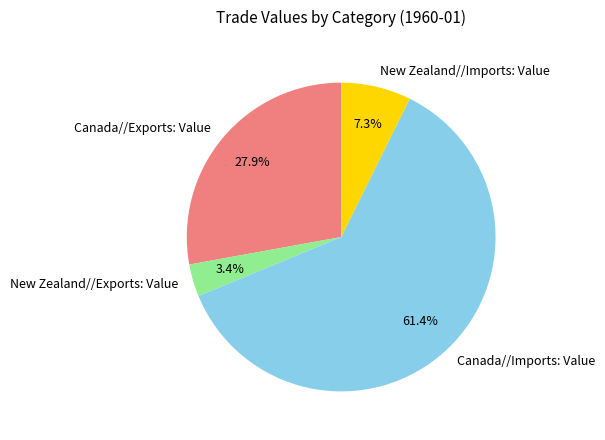

How many segments does this pie chart have?

4